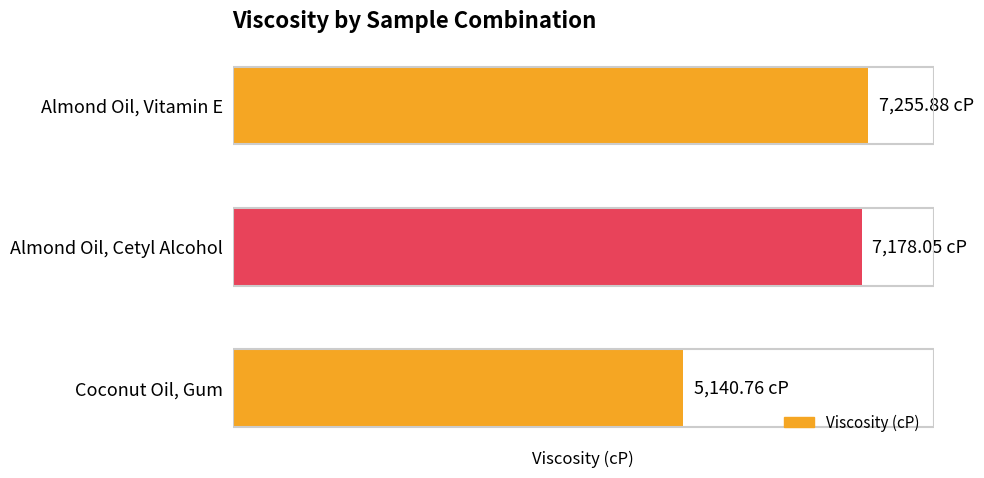

At which category does the chart reach its minimum across all series?

Coconut Oil, Gum